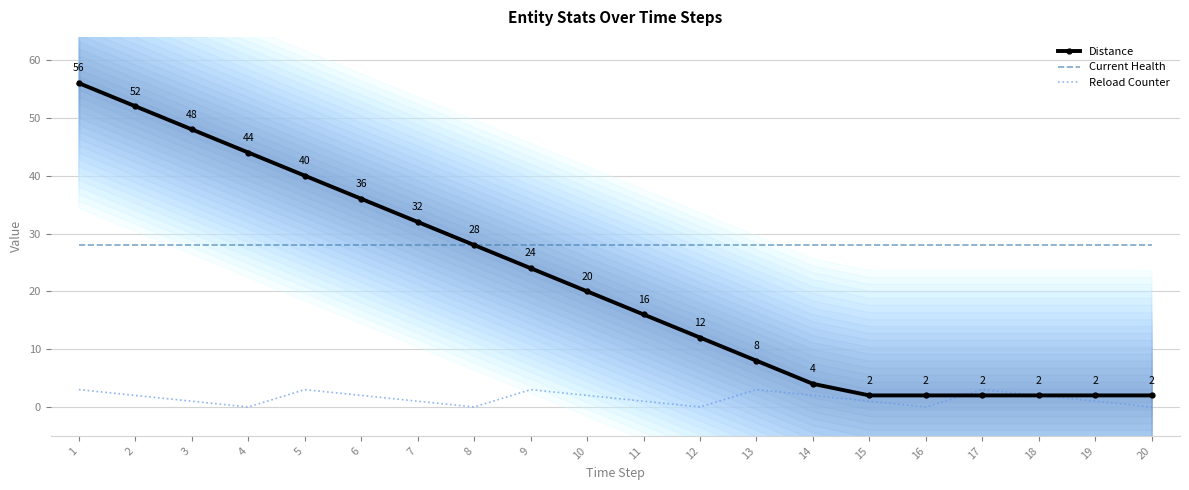

What is the greatest value displayed?

56